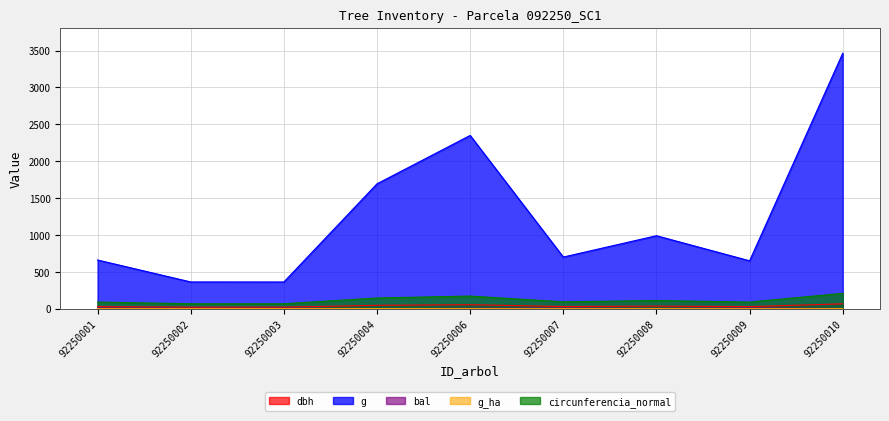

Is it true that dbh equals 28.8 at 92250009?

True